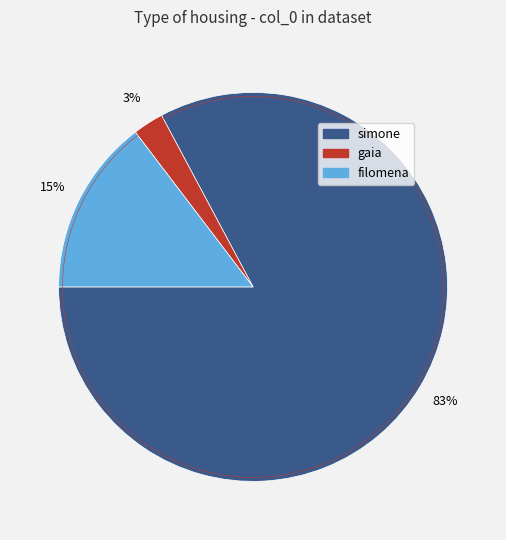

To the nearest percent, what is the combined percentage of gaia and filomena?

17%